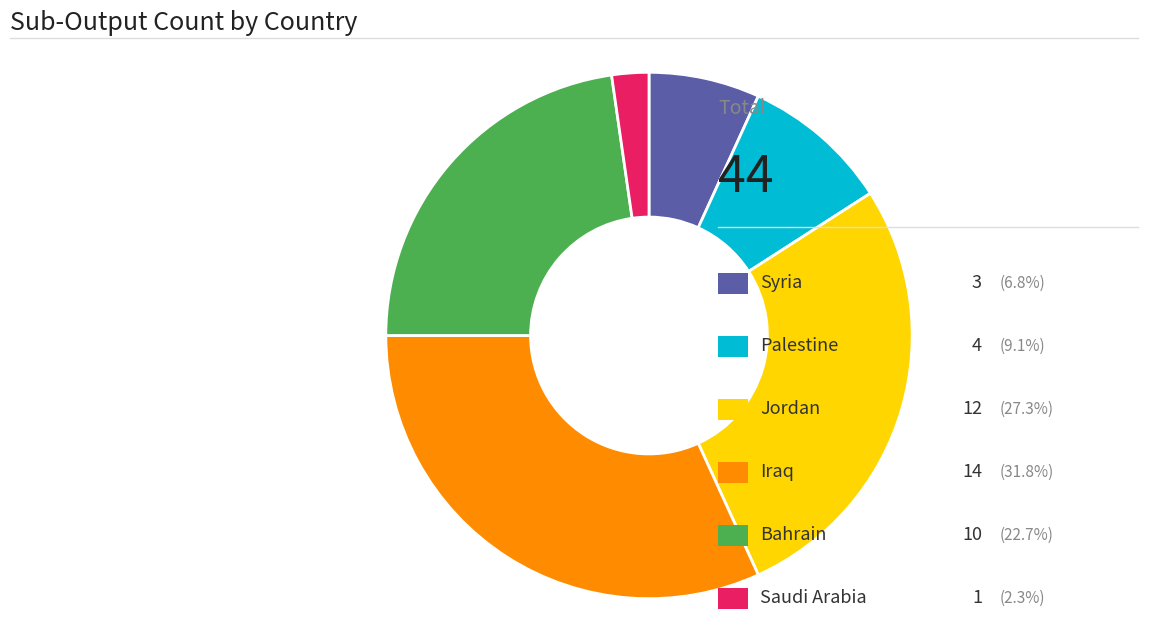

Is there any slice that represents more than half of the pie?

No